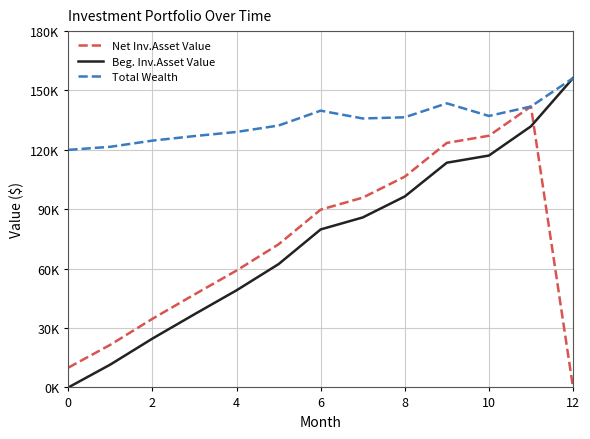

At how many categories does at least one series exceed 119783?

13